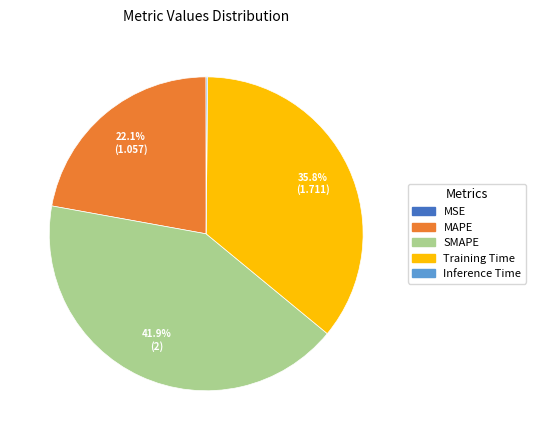

Is it true that SMAPE is 31% of the pie?

False